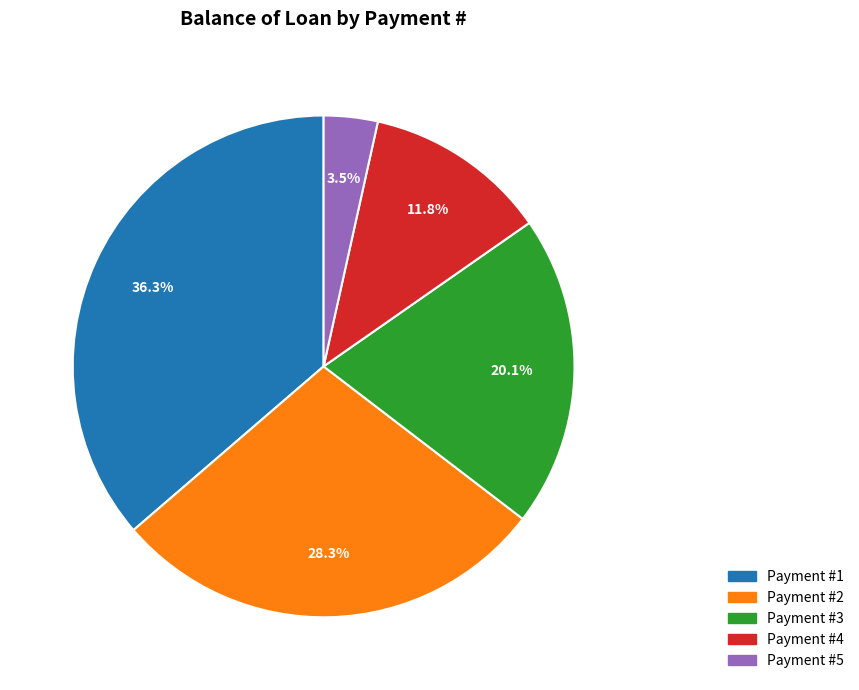

Does any single category account for the majority?

No